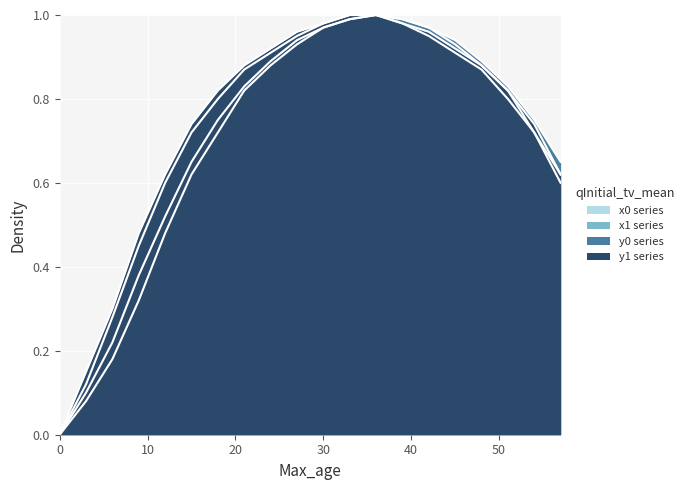

Reading right to left, extract all data points from this chart.

x0_norm: 0.6	0.7	0.8	0.9	0.9	1.0	1.0	1.0	1.0	1.0	0.9	0.9	0.8	0.7	0.6	0.5	0.3	0.2	0.1	0.0
x1_norm: 0.6	0.7	0.8	0.9	0.9	0.9	1.0	1.0	1.0	1.0	0.9	0.9	0.9	0.8	0.7	0.6	0.5	0.3	0.1	0.0
y0_norm: 0.7	0.8	0.8	0.9	0.9	1.0	1.0	1.0	1.0	1.0	0.9	0.9	0.8	0.8	0.7	0.5	0.4	0.2	0.1	0.0
y1_norm: 0.6	0.7	0.8	0.9	0.9	1.0	1.0	1.0	1.0	1.0	1.0	0.9	0.9	0.8	0.7	0.6	0.5	0.3	0.1	0.0